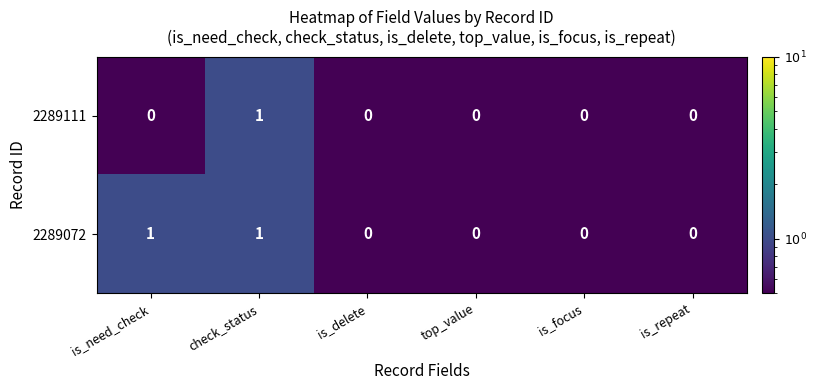

How many 2289111 values are between 0 and 1?

6